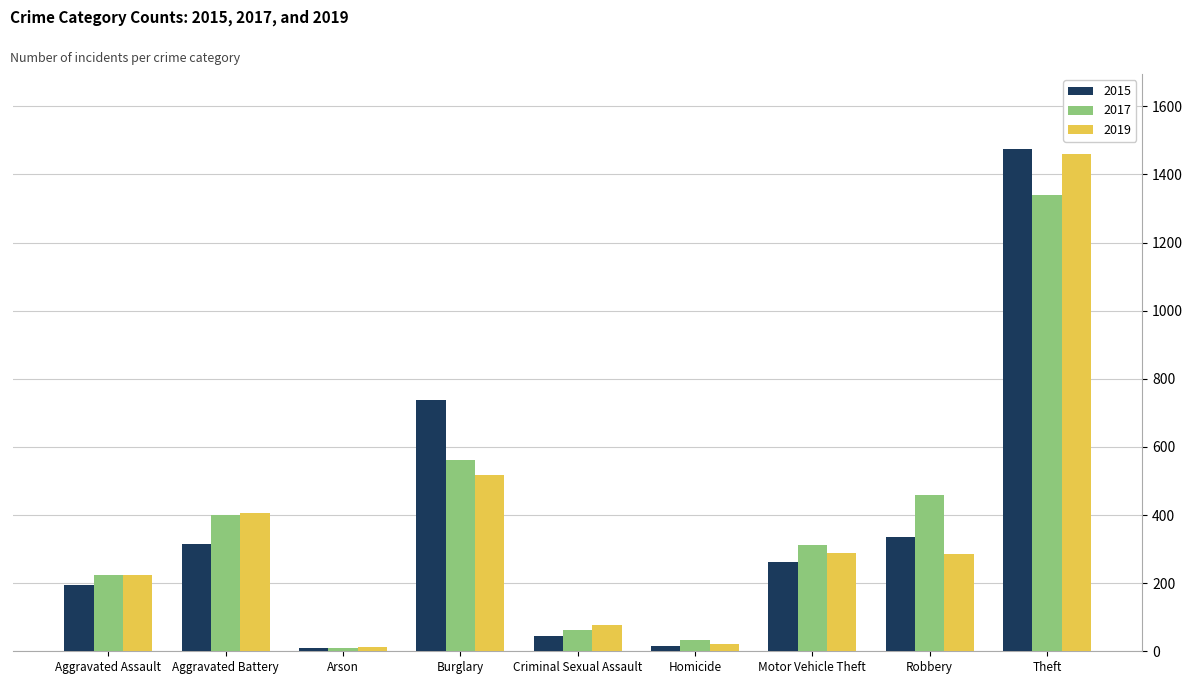

What position from the left is Burglary?

4